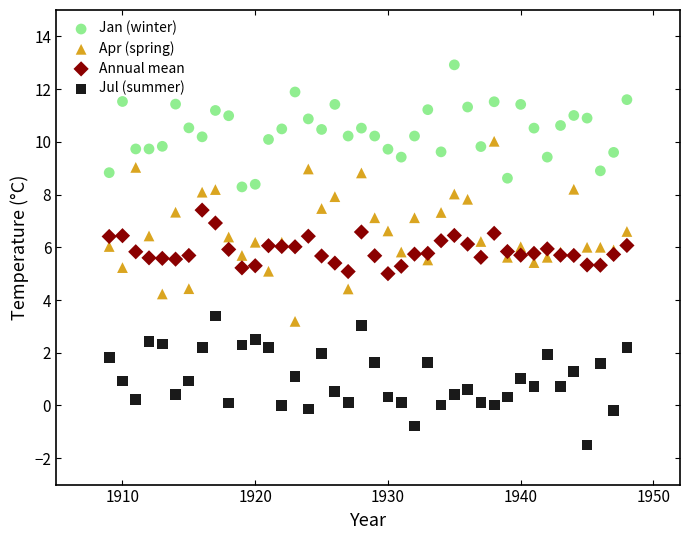

Which series reaches the minimum Y coordinate?

Jul (summer)